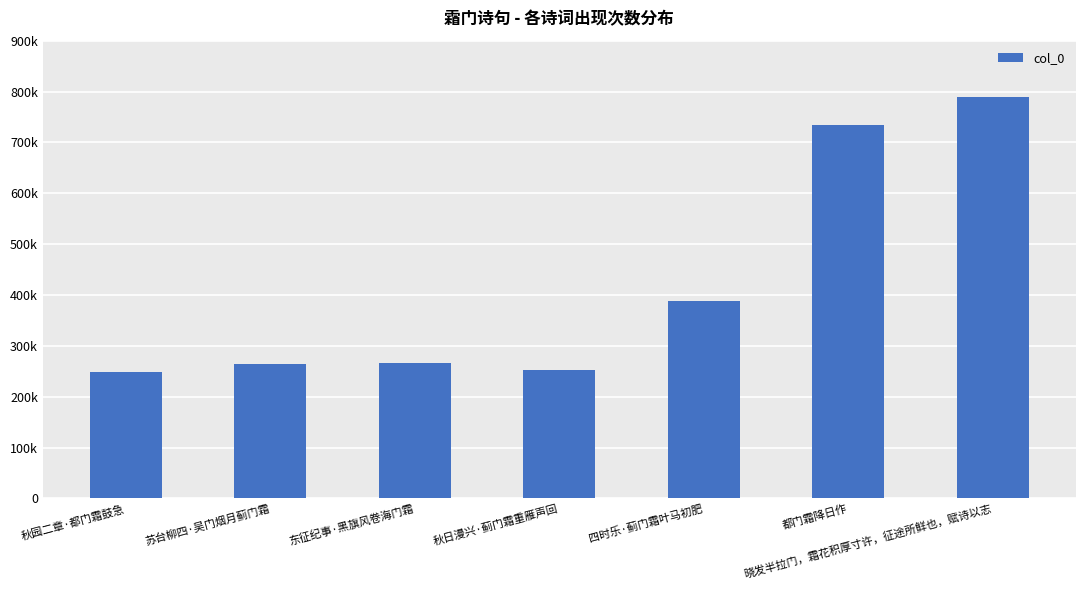

Is it true that the value at 苏台柳四·吴门烟月蓟门霜 is 106070?

False